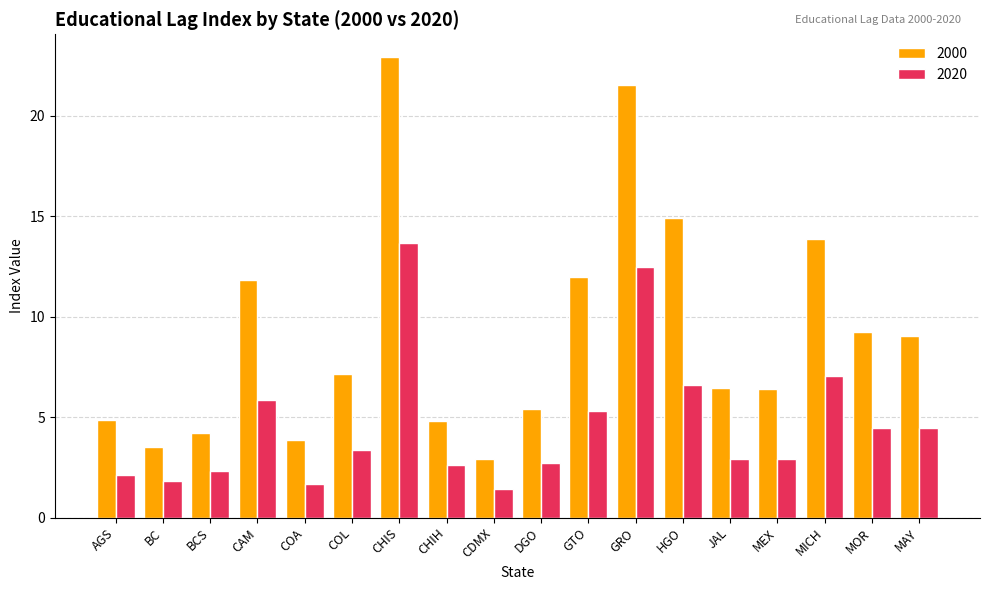

What is the sum of all 2000 values?

164.8